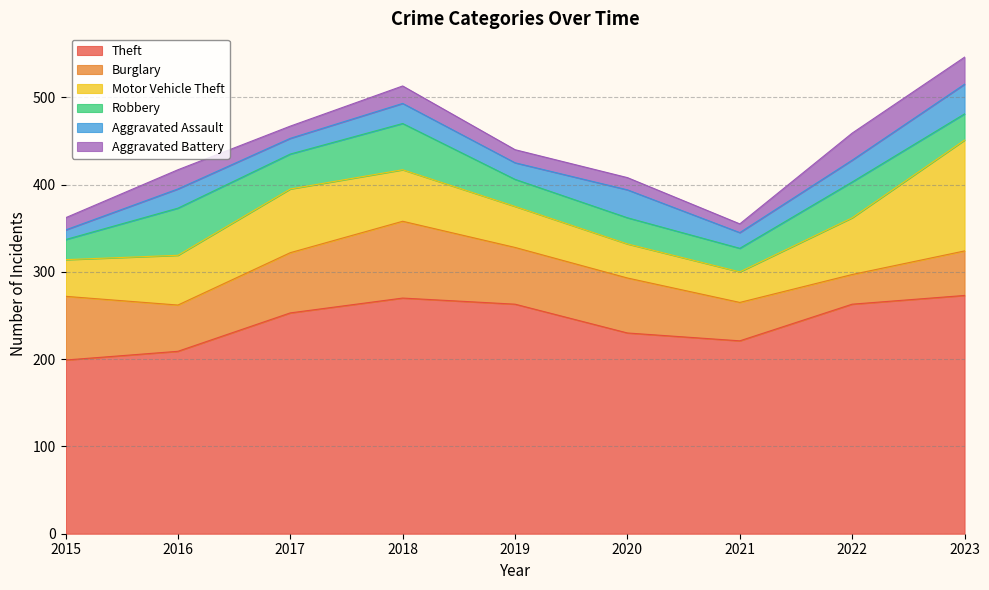

What is the difference between the Aggravated Battery values at 2019 and 2022?

16